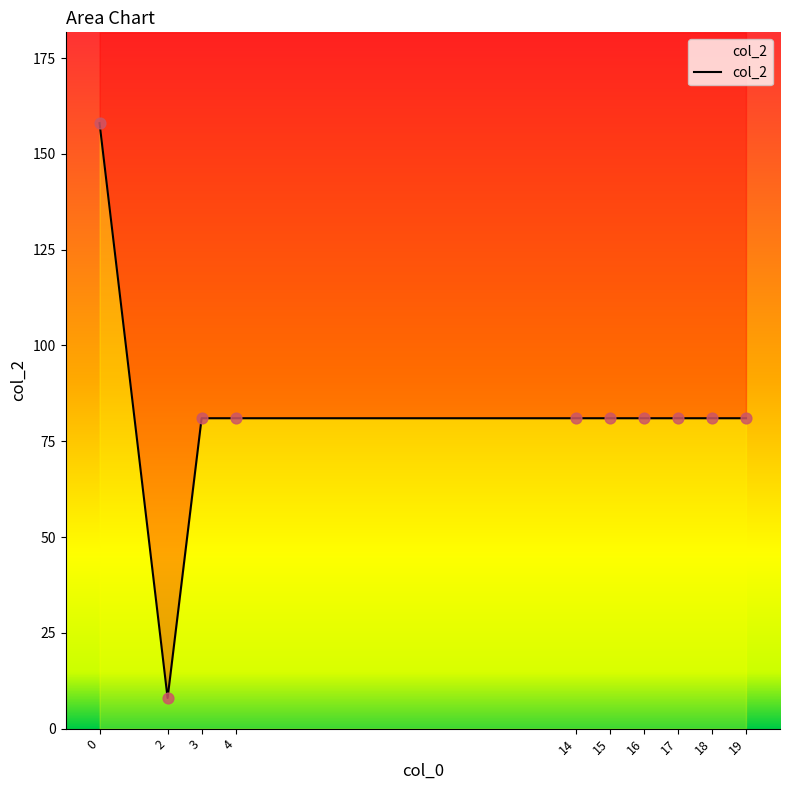

What is the change in value from 0 to 18?

-77